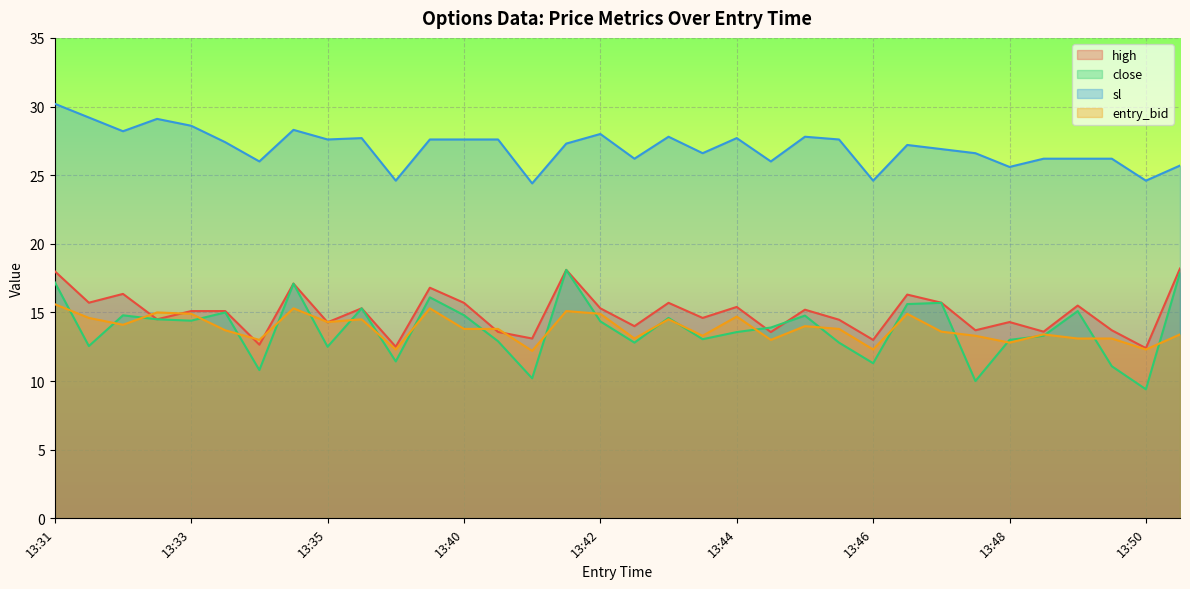

What is the sum of all sl values?

918.9